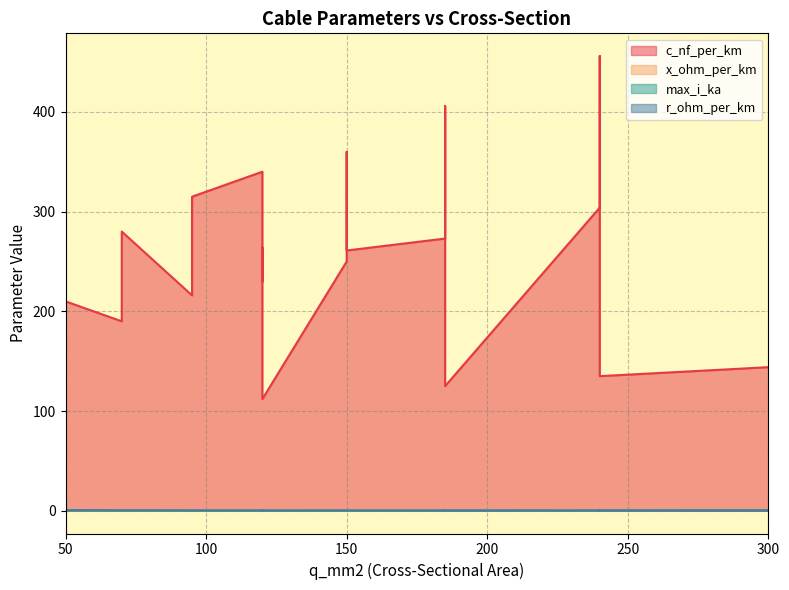

True or false: c_nf_per_km has more than 1 points higher than both neighbors.

True